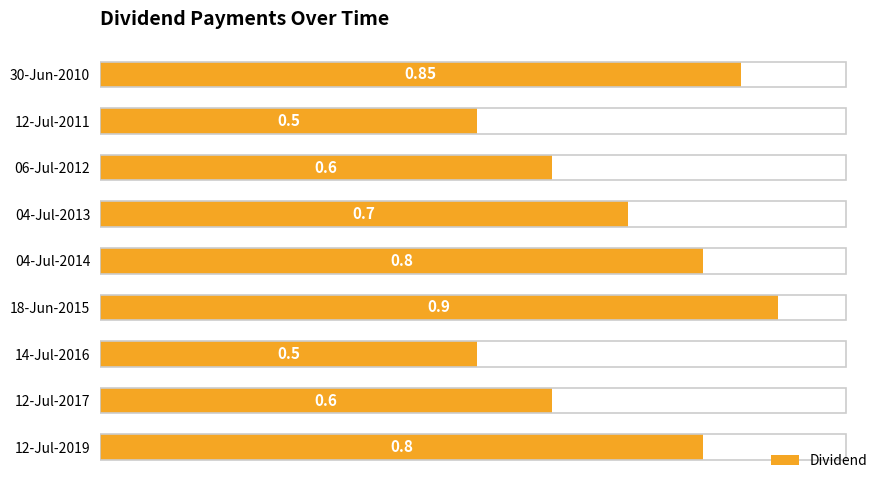

Count the values in the range 0 to 1.

9